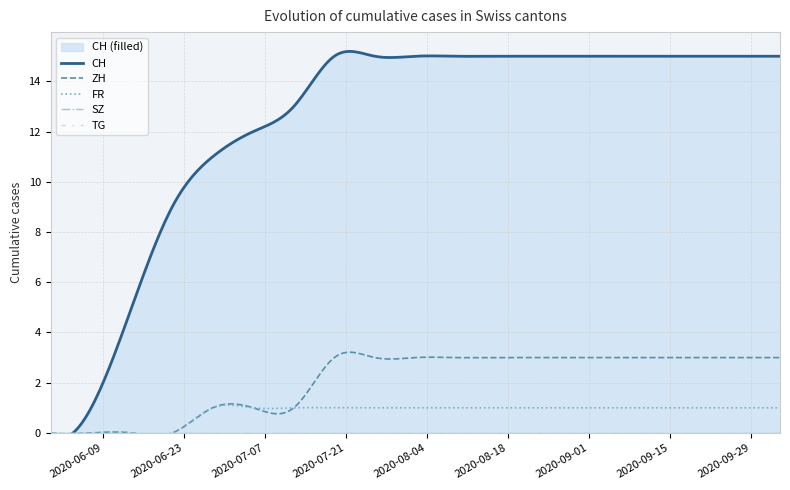

At which category does the chart reach its peak across all series?

2020-07-19